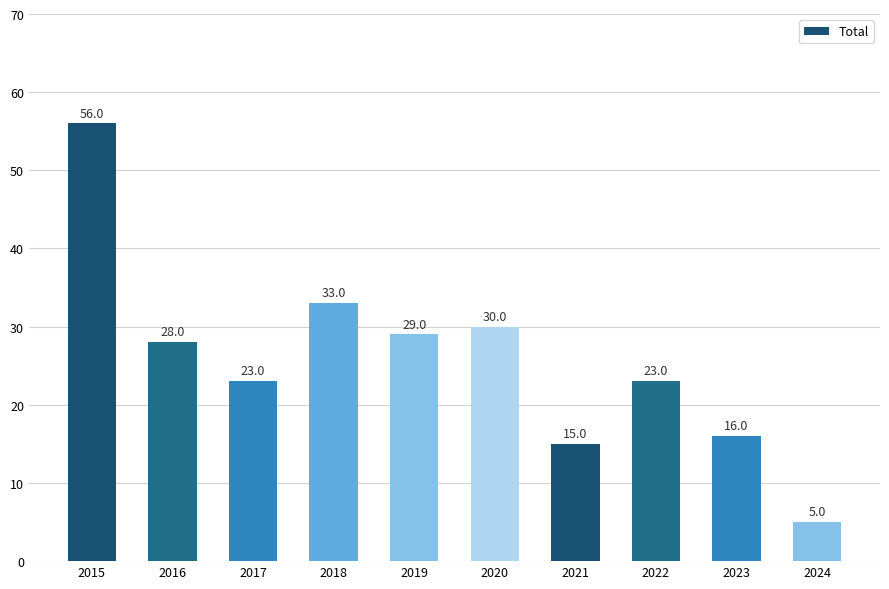

The chart shows a value of 5 at 2024. True or false?

True